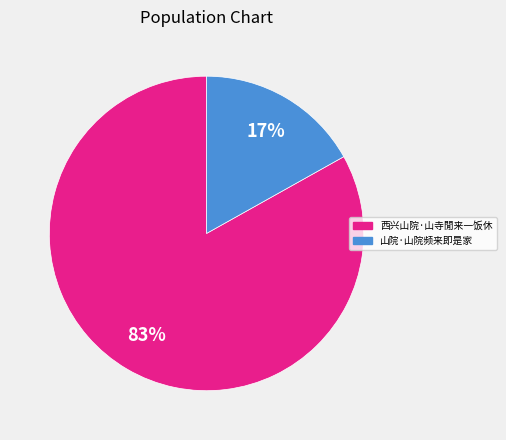

Do 西兴山院·山寺閒来一饭休 and 山院·山院频来即是家 together represent more than half of the pie?

Yes